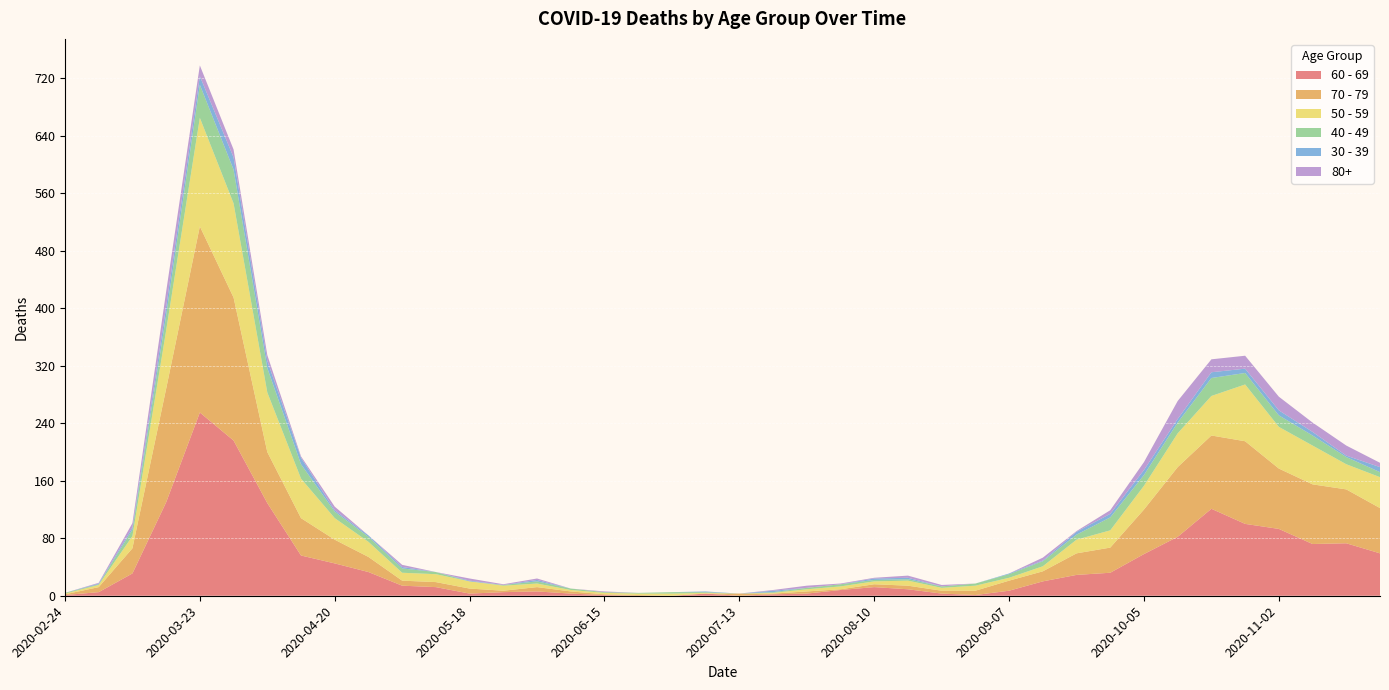

Reading left to right, what are all the values shown in this chart?

60 - 69: 2020-02-24=1	2020-03-02=5	2020-03-09=31	2020-03-16=130	2020-03-23=255	2020-03-30=216	2020-04-06=129	2020-04-13=56	2020-04-20=45	2020-04-27=33	2020-05-04=14	2020-05-11=12	2020-05-18=3	2020-05-25=5	2020-06-01=6	2020-06-08=3	2020-06-15=1	2020-06-22=0	2020-06-29=0	2020-07-06=3	2020-07-13=0	2020-07-20=2	2020-07-27=3	2020-08-03=8	2020-08-10=12	2020-08-17=9	2020-08-24=3	2020-08-31=1	2020-09-07=7	2020-09-14=20	2020-09-21=29	2020-09-28=32	2020-10-05=58	2020-10-12=82	2020-10-19=121	2020-10-26=100	2020-11-02=93	2020-11-09=72	2020-11-16=73	2020-11-23=59
70 - 79: 2020-02-24=1	2020-03-02=7	2020-03-09=35	2020-03-16=158	2020-03-23=259	2020-03-30=199	2020-04-06=71	2020-04-13=52	2020-04-20=33	2020-04-27=21	2020-05-04=7	2020-05-11=7	2020-05-18=7	2020-05-25=2	2020-06-01=6	2020-06-08=3	2020-06-15=1	2020-06-22=1	2020-06-29=0	2020-07-06=0	2020-07-13=3	2020-07-20=1	2020-07-27=3	2020-08-03=1	2020-08-10=4	2020-08-17=5	2020-08-24=4	2020-08-31=6	2020-09-07=14	2020-09-14=14	2020-09-21=30	2020-09-28=35	2020-10-05=62	2020-10-12=97	2020-10-19=102	2020-10-26=115	2020-11-02=84	2020-11-09=83	2020-11-16=75	2020-11-23=63
50 - 59: 2020-02-24=1	2020-03-02=3	2020-03-09=17	2020-03-16=81	2020-03-23=151	2020-03-30=131	2020-04-06=83	2020-04-13=55	2020-04-20=30	2020-04-27=21	2020-05-04=11	2020-05-11=11	2020-05-18=10	2020-05-25=7	2020-06-01=5	2020-06-08=2	2020-06-15=2	2020-06-22=2	2020-06-29=3	2020-07-06=1	2020-07-13=0	2020-07-20=1	2020-07-27=3	2020-08-03=4	2020-08-10=4	2020-08-17=7	2020-08-24=4	2020-08-31=7	2020-09-07=4	2020-09-14=7	2020-09-21=19	2020-09-28=24	2020-10-05=33	2020-10-12=47	2020-10-19=55	2020-10-26=79	2020-11-02=58	2020-11-09=54	2020-11-16=35	2020-11-23=43
40 - 49: 2020-02-24=1	2020-03-02=1	2020-03-09=9	2020-03-16=21	2020-03-23=46	2020-03-30=47	2020-04-06=34	2020-04-13=20	2020-04-20=9	2020-04-27=7	2020-05-04=6	2020-05-11=3	2020-05-18=0	2020-05-25=1	2020-06-01=3	2020-06-08=2	2020-06-15=1	2020-06-22=1	2020-06-29=2	2020-07-06=1	2020-07-13=0	2020-07-20=1	2020-07-27=2	2020-08-03=3	2020-08-10=2	2020-08-17=2	2020-08-24=2	2020-08-31=3	2020-09-07=5	2020-09-14=7	2020-09-21=7	2020-09-28=18	2020-10-05=15	2020-10-12=15	2020-10-19=25	2020-10-26=16	2020-11-02=16	2020-11-09=14	2020-11-16=10	2020-11-23=7
30 - 39: 2020-02-24=0	2020-03-02=1	2020-03-09=3	2020-03-16=12	2020-03-23=12	2020-03-30=17	2020-04-06=10	2020-04-13=9	2020-04-20=2	2020-04-27=2	2020-05-04=2	2020-05-11=0	2020-05-18=1	2020-05-25=0	2020-06-01=2	2020-06-08=0	2020-06-15=0	2020-06-22=0	2020-06-29=0	2020-07-06=1	2020-07-13=0	2020-07-20=2	2020-07-27=0	2020-08-03=0	2020-08-10=2	2020-08-17=2	2020-08-24=0	2020-08-31=0	2020-09-07=1	2020-09-14=1	2020-09-21=4	2020-09-28=5	2020-10-05=7	2020-10-12=5	2020-10-19=8	2020-10-26=6	2020-11-02=7	2020-11-09=5	2020-11-16=2	2020-11-23=7
80+: 2020-02-24=0	2020-03-02=1	2020-03-09=6	2020-03-16=21	2020-03-23=15	2020-03-30=11	2020-04-06=8	2020-04-13=2	2020-04-20=5	2020-04-27=0	2020-05-04=3	2020-05-11=0	2020-05-18=3	2020-05-25=1	2020-06-01=2	2020-06-08=0	2020-06-15=1	2020-06-22=0	2020-06-29=0	2020-07-06=0	2020-07-13=0	2020-07-20=1	2020-07-27=3	2020-08-03=1	2020-08-10=1	2020-08-17=3	2020-08-24=2	2020-08-31=0	2020-09-07=0	2020-09-14=4	2020-09-21=1	2020-09-28=5	2020-10-05=11	2020-10-12=25	2020-10-19=18	2020-10-26=18	2020-11-02=19	2020-11-09=13	2020-11-16=14	2020-11-23=6